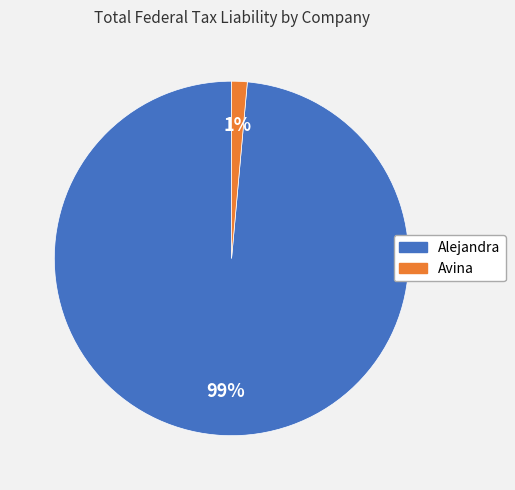

To the nearest percent, what is the average slice percentage?

50%